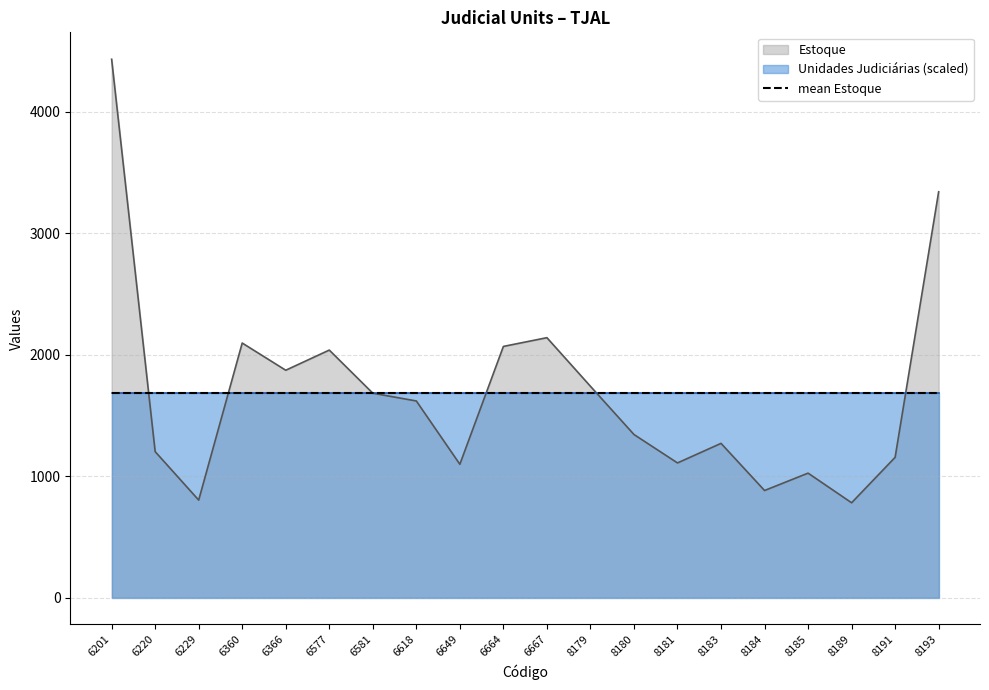

How many data points are less than 1618?

10